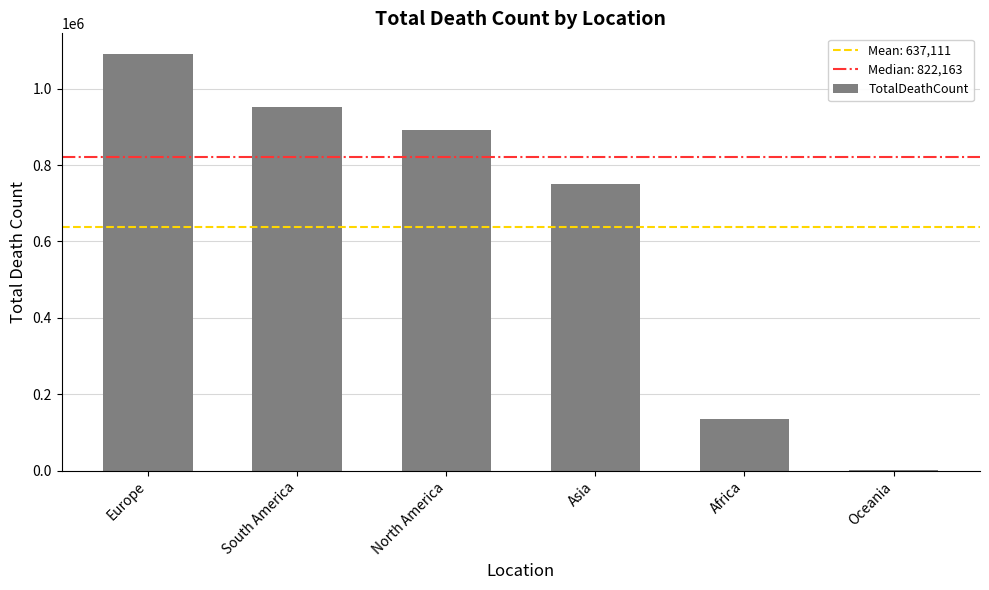

Is it true that the value at South America is 410249?

False